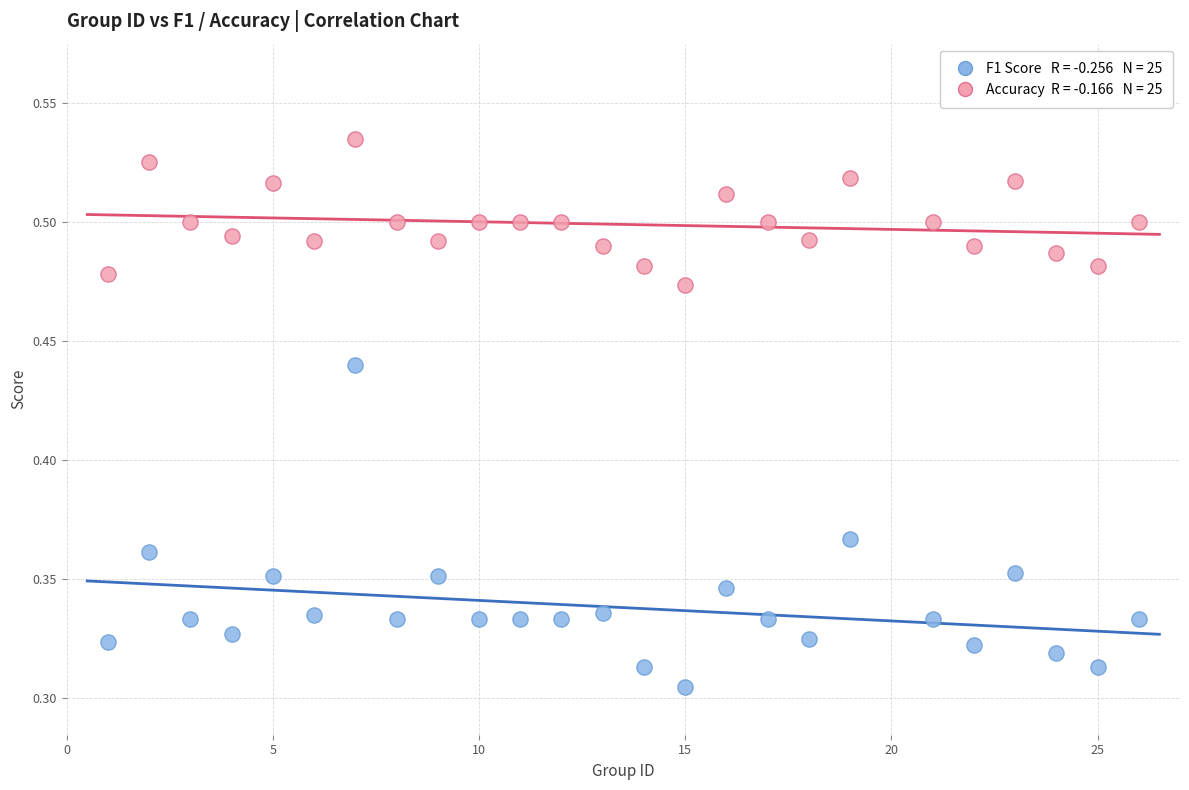

Across all data points, what is the range of X values (max minus min)?

25.0